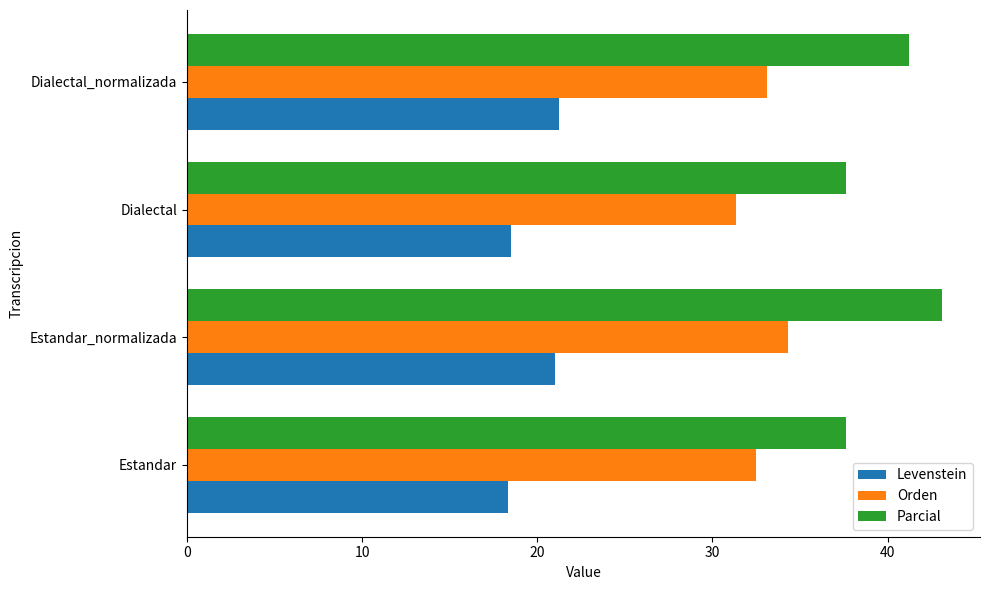

The value of Orden at Dialectal_normalizada is 22.5. True or false?

False